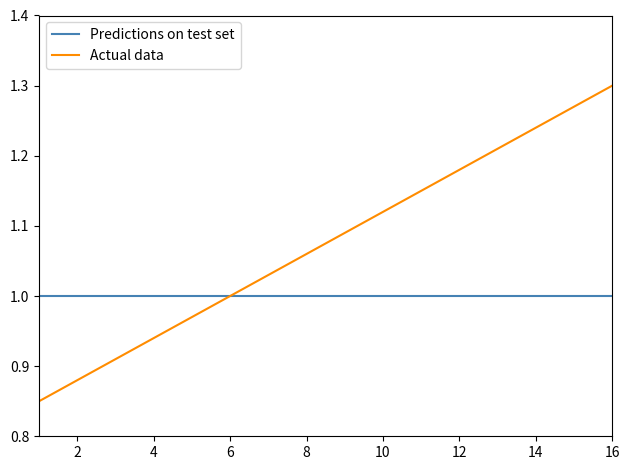

Which series has the largest total across all categories?

Actual data